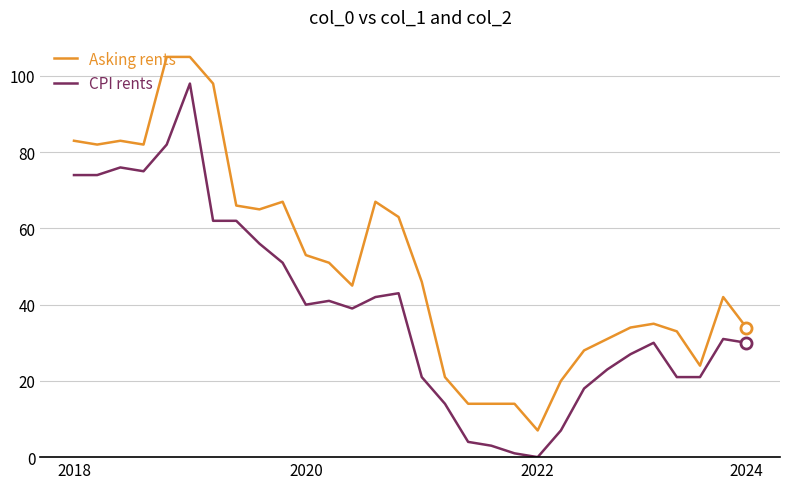

True or false: Asking rents and CPI rents cross at least once.

False